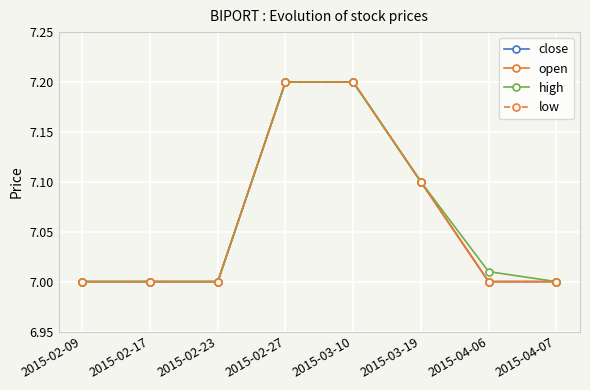

Is it true that close equals 12.4 at 2015-02-27?

False